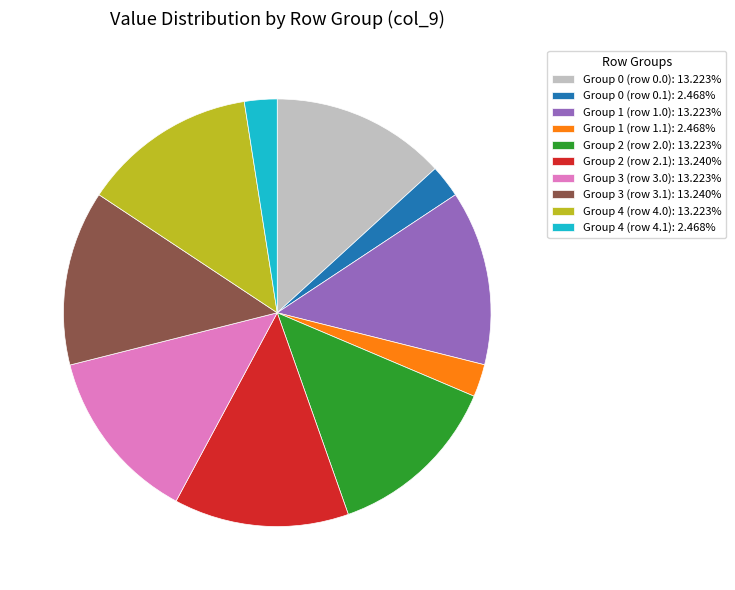

Is the sum of Group 2 (row 2.0): 13.223% and Group 0 (row 0.1): 2.468% greater than half?

No